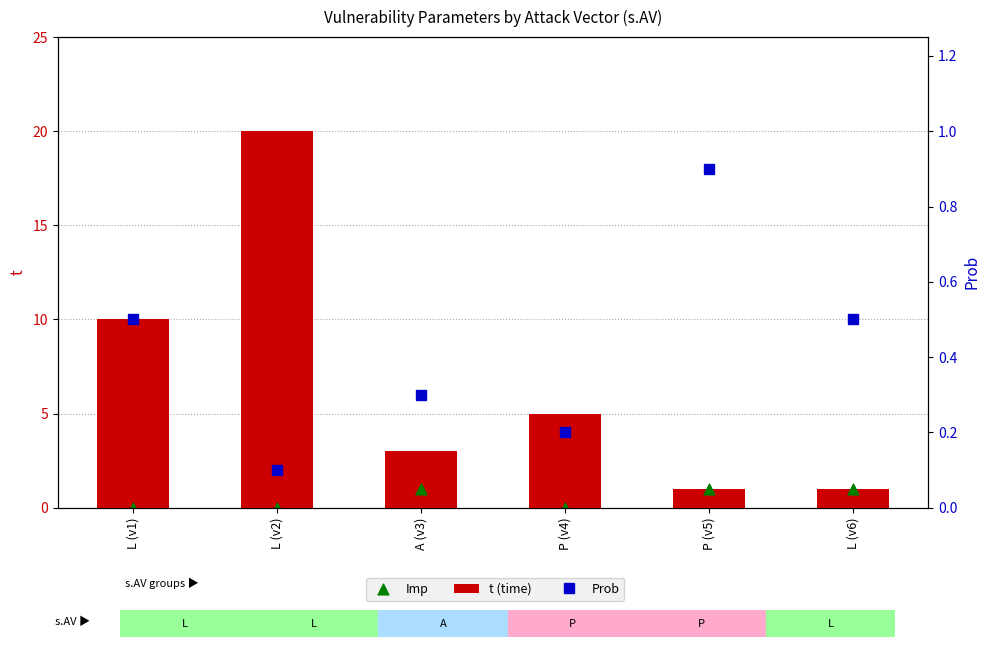

Which series reaches the minimum Y coordinate?

Imp